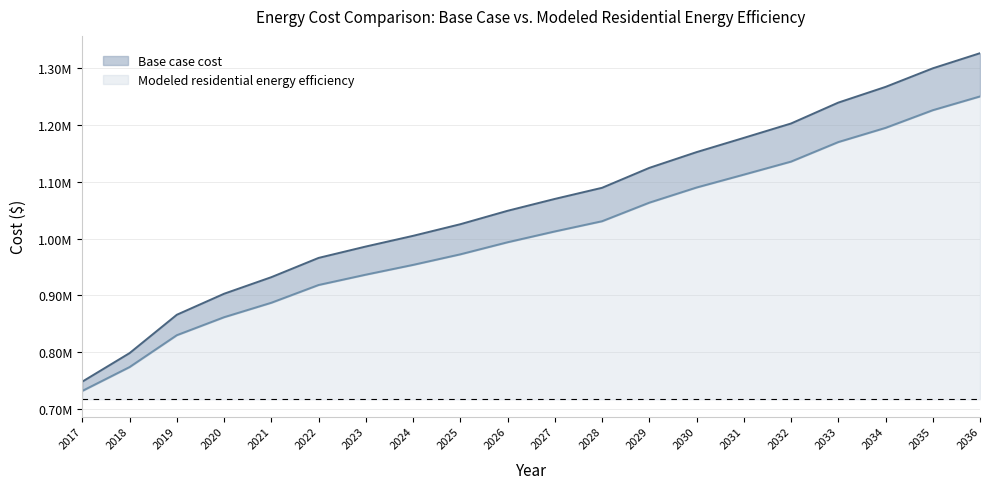

What are all the series names shown in the legend?

Base case cost, Modeled residential energy efficiency